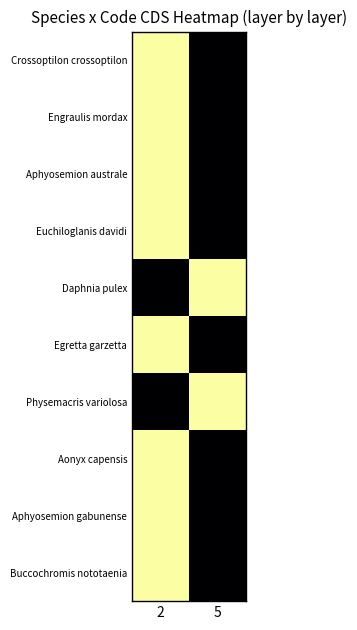

Between 5 and 2, which is larger?

2